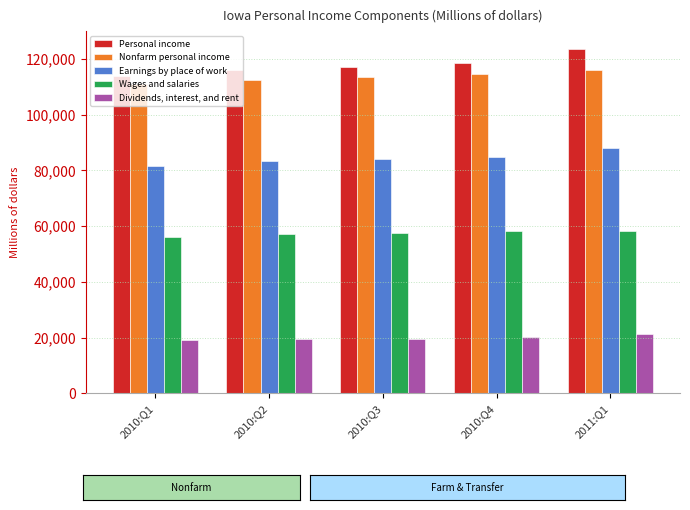

What is the spread (max minus min) of values at 2010:Q2?

96499.0